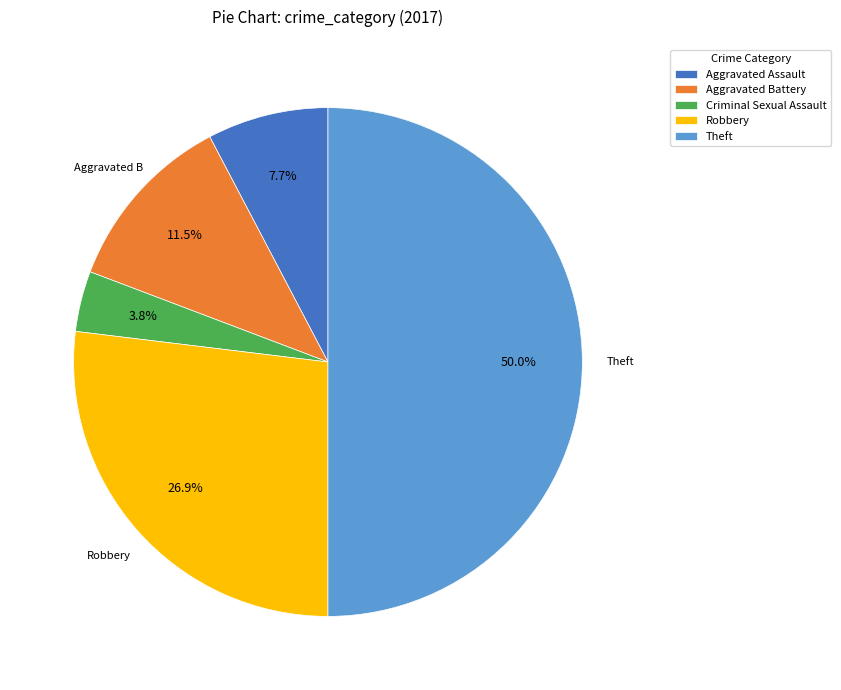

Is the sum of Criminal Sexual Assault and Theft greater than half?

Yes